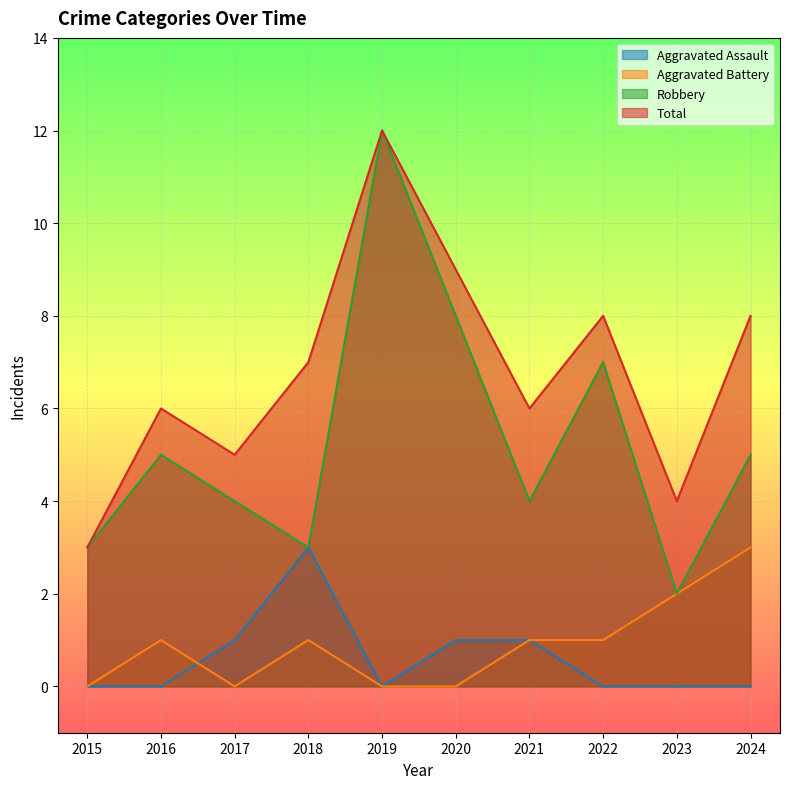

Where is Aggravated Battery nearest to the value 1?

2016